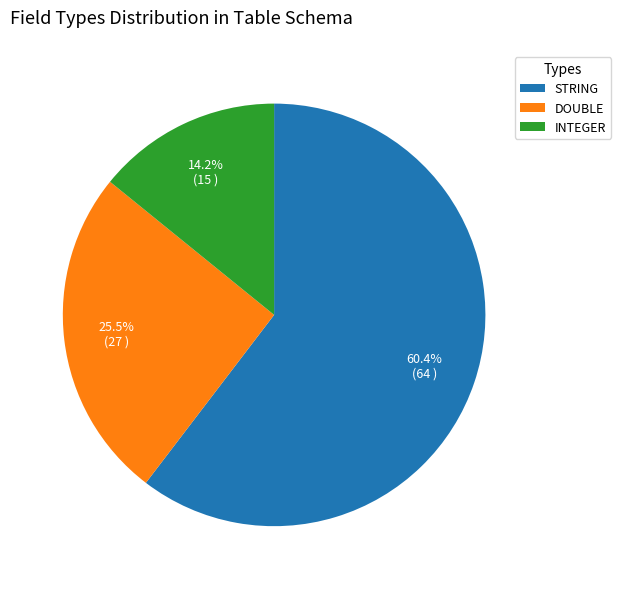

What percentage is NOT represented by DOUBLE?

74.5%